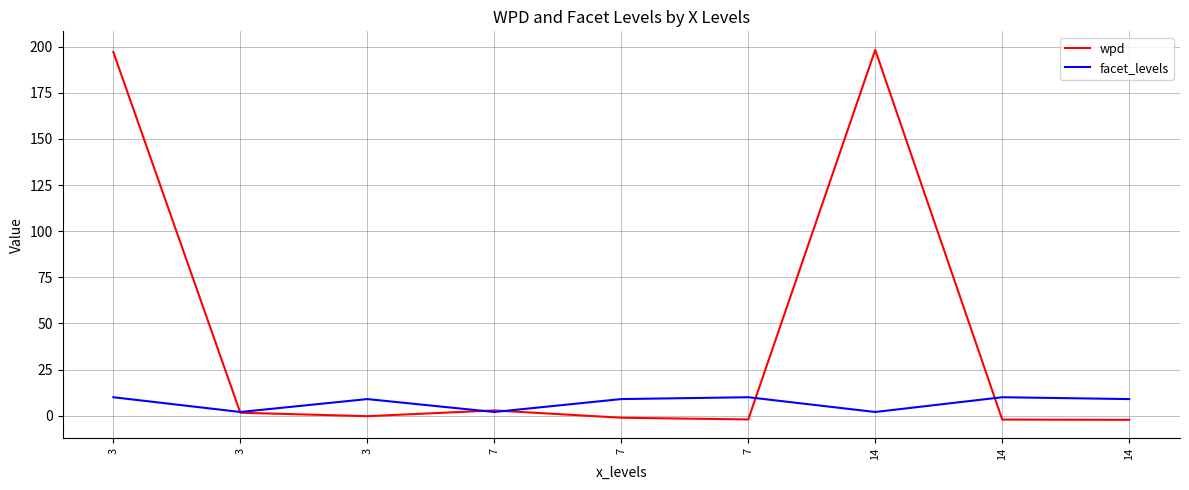

What are all the series names shown in the legend?

wpd, facet_levels